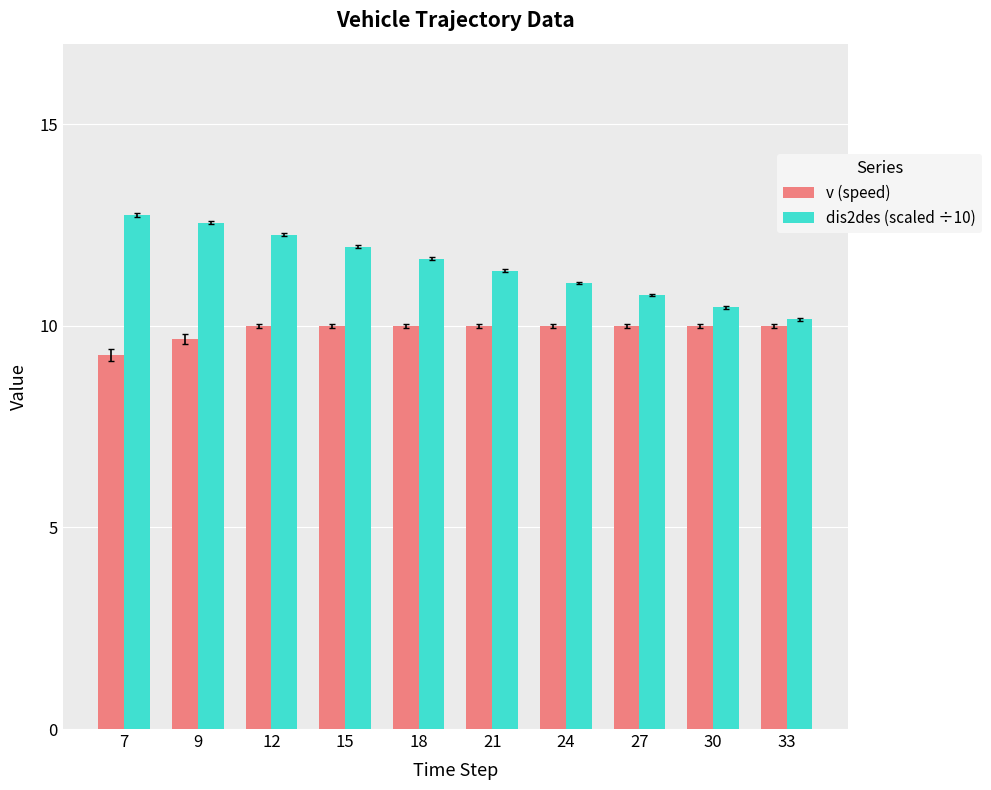

How many bars are there in total?

20